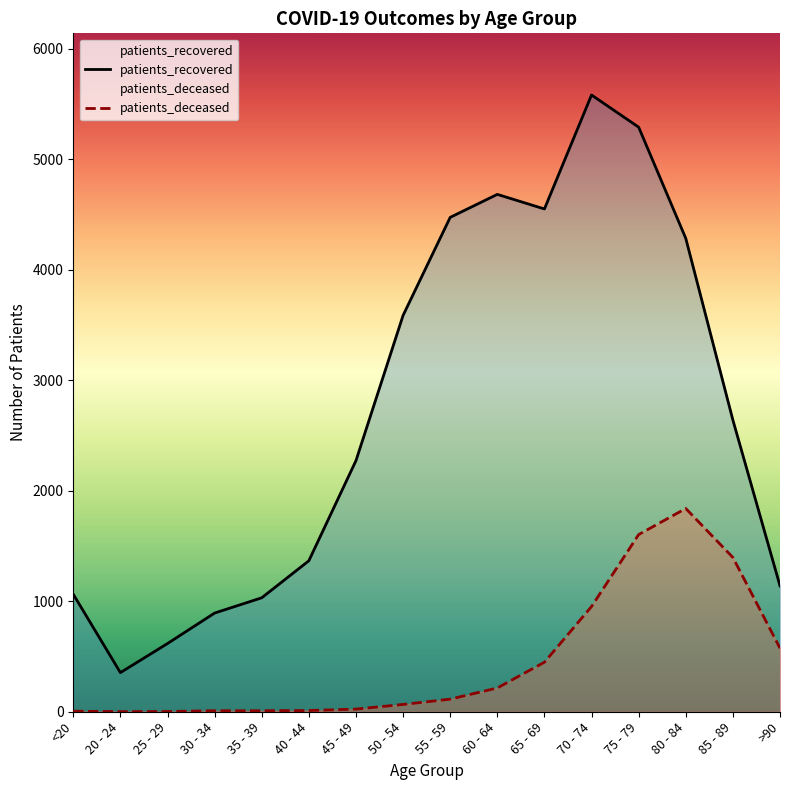

Which series has the largest total across all categories?

patients_recovered